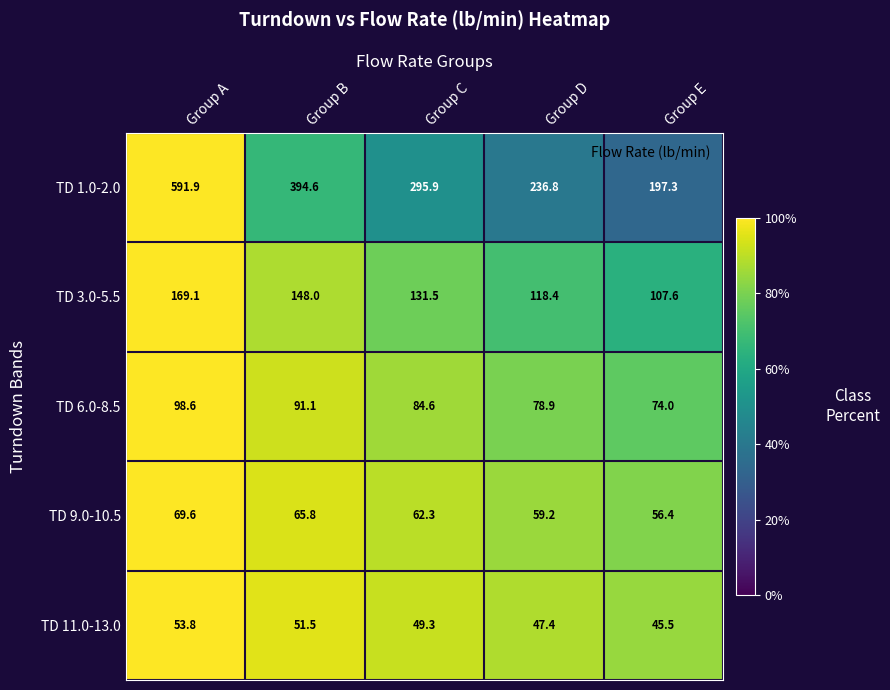

At which label does TD 3.0-5.5 first exceed 131?

Group A